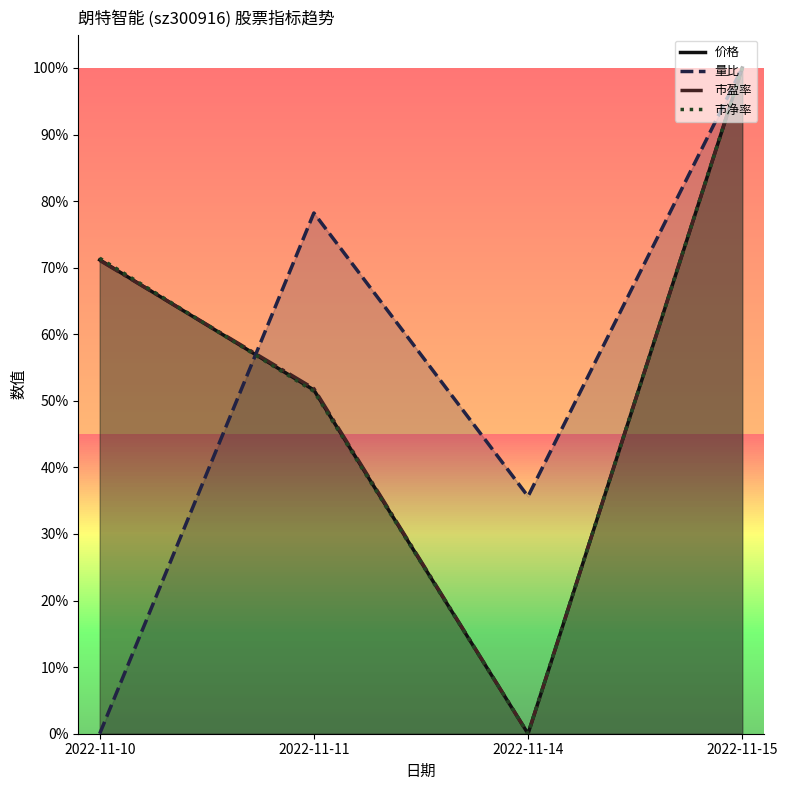

How many intersections are there between 市净率 and 价格?

1